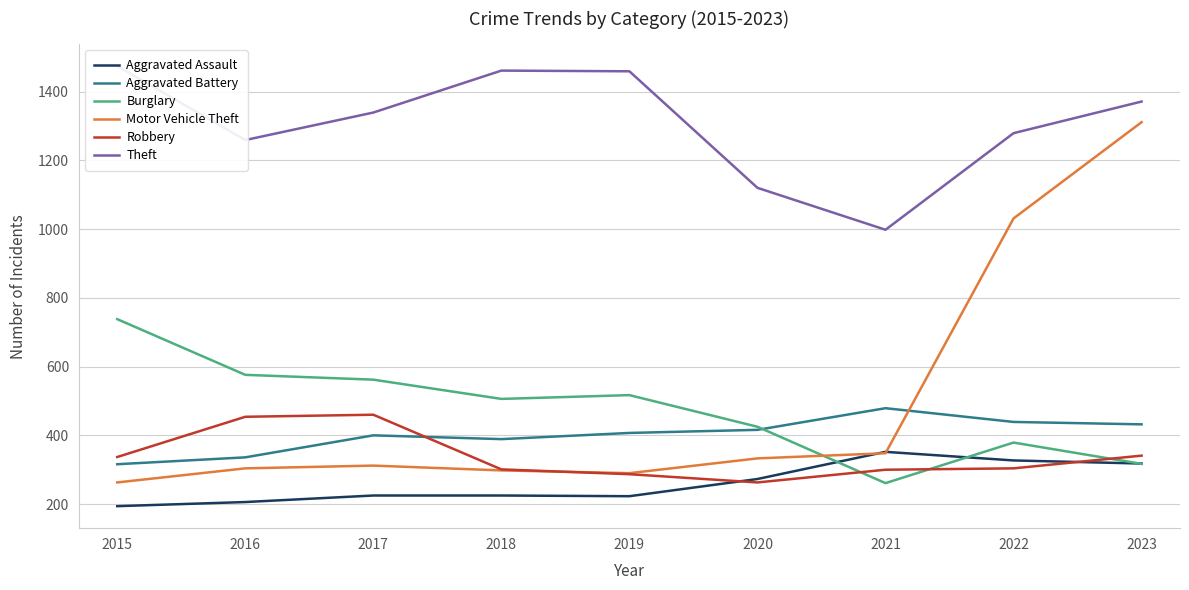

Reading left to right, what are all the values shown in this chart?

Aggravated Assault: 194	206	225	225	223	273	352	327	318
Aggravated Battery: 316	336	400	389	407	416	479	439	432
Burglary: 738	576	562	506	517	425	261	379	317
Motor Vehicle Theft: 263	304	312	298	290	333	348	1031	1311
Robbery: 337	454	460	301	287	263	300	304	341
Theft: 1474	1259	1339	1461	1459	1120	998	1279	1371